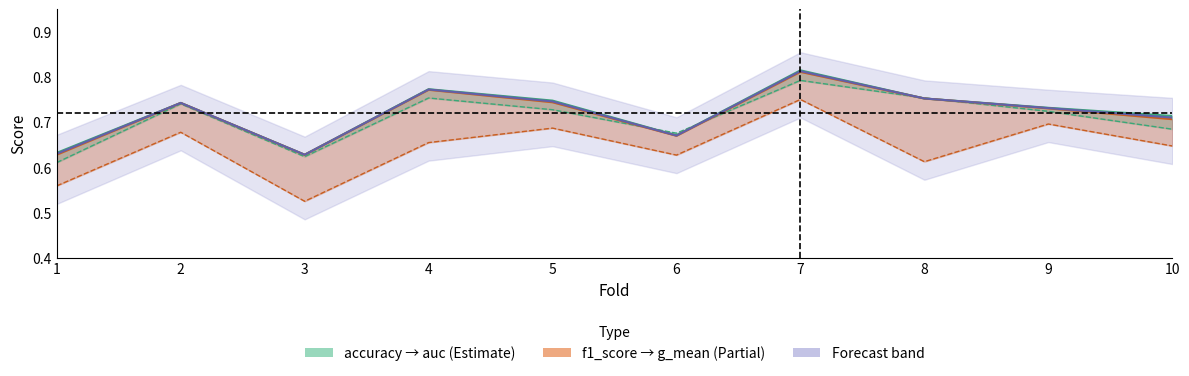

At how many categories does at least one series exceed 0?

10